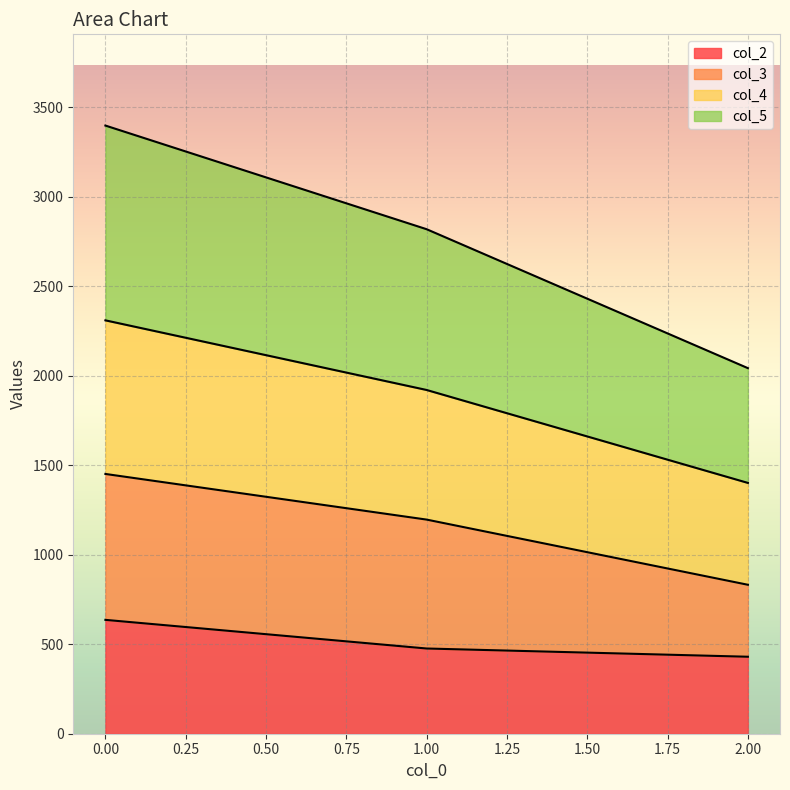

Read the col_4 value at 1.0.

1920